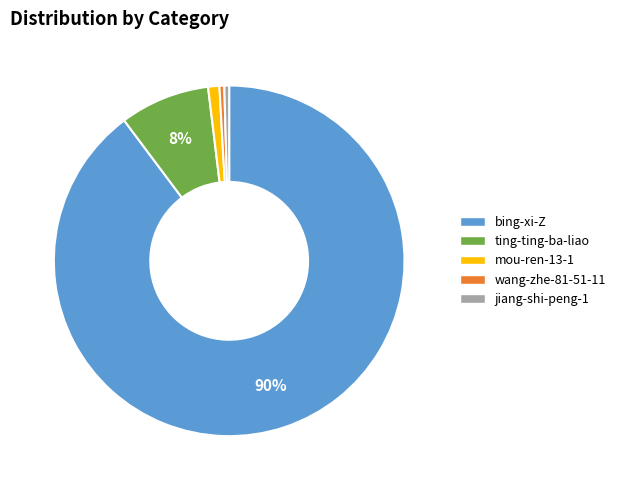

Is it true that bing-xi-Z is 90% of the pie?

True